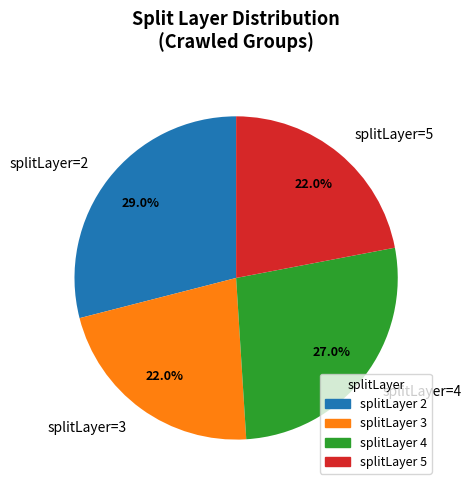

Combined, what portion of the pie is splitLayer=3 and splitLayer=4?

49.0%